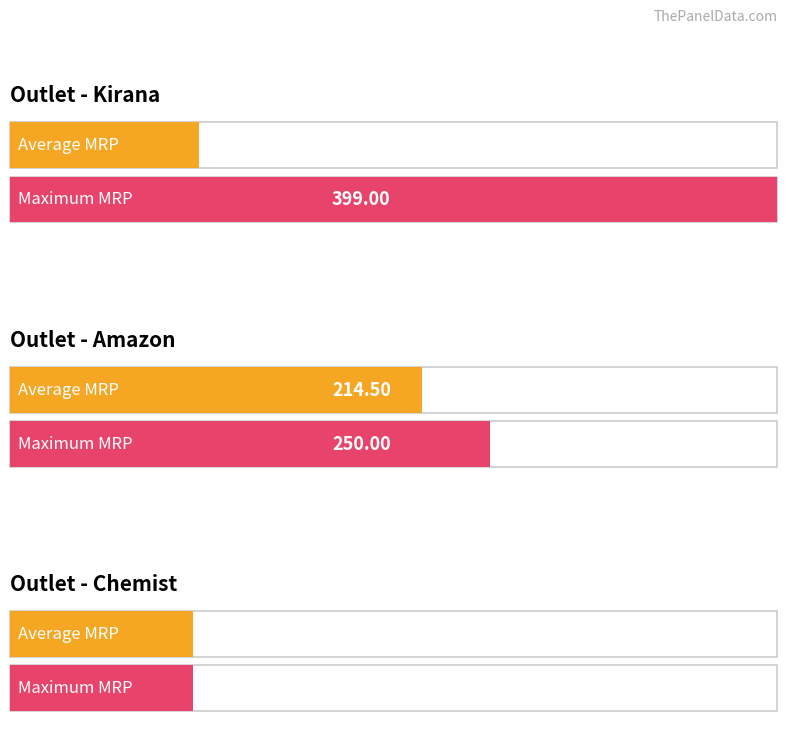

List the series in order of their peak value, lowest first.

Average MRP, Max MRP